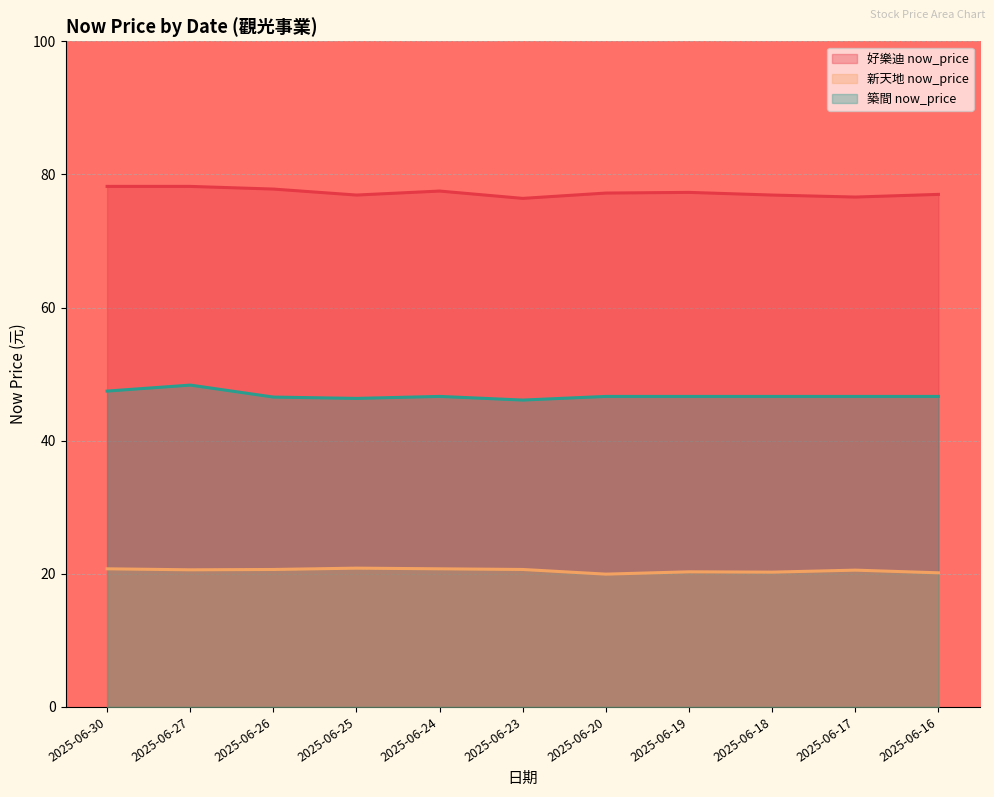

True or false: 好樂迪 now_price and 新天地 now_price intersect in this chart.

False